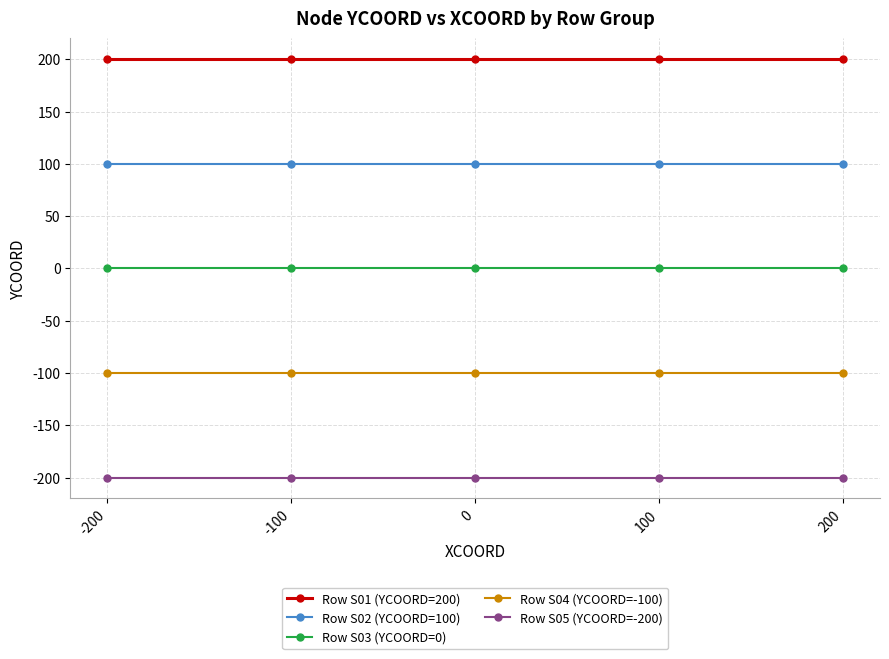

Which series has the largest total across all categories?

Row S01 (YCOORD=200)